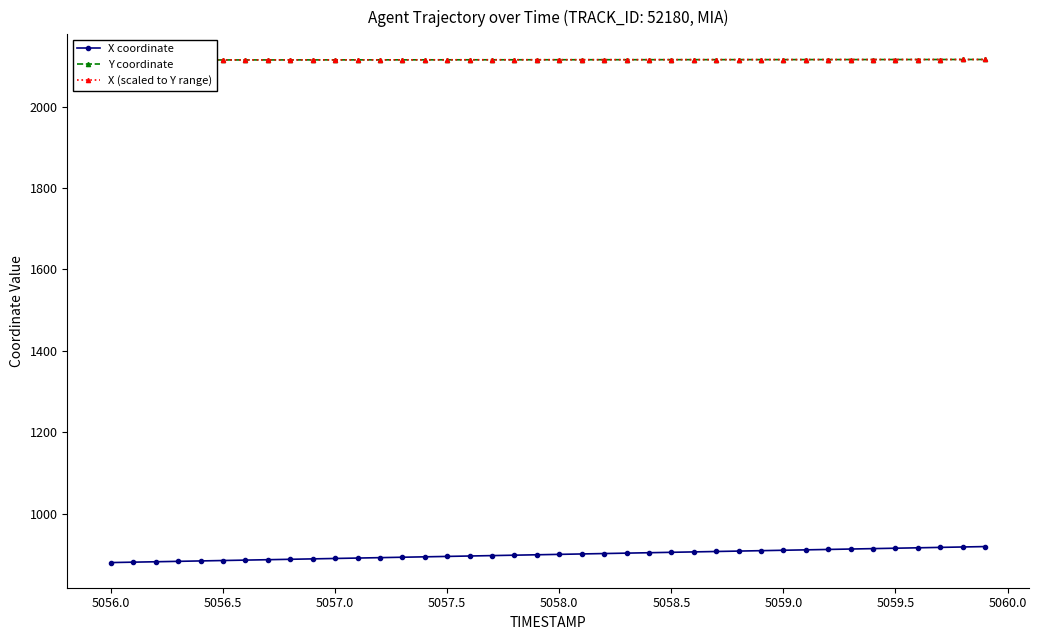

What is the value of the X (scaled to Y range) point at the 32nd from the left?

2115.4